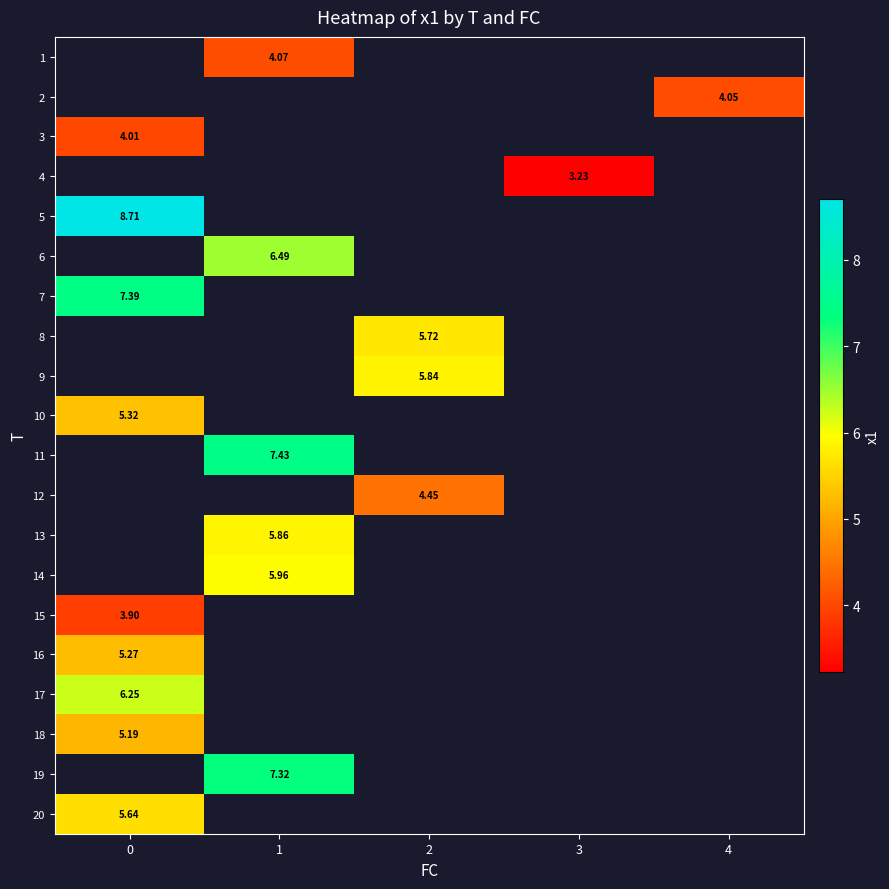

Which has a higher value, 0 or 2?

2